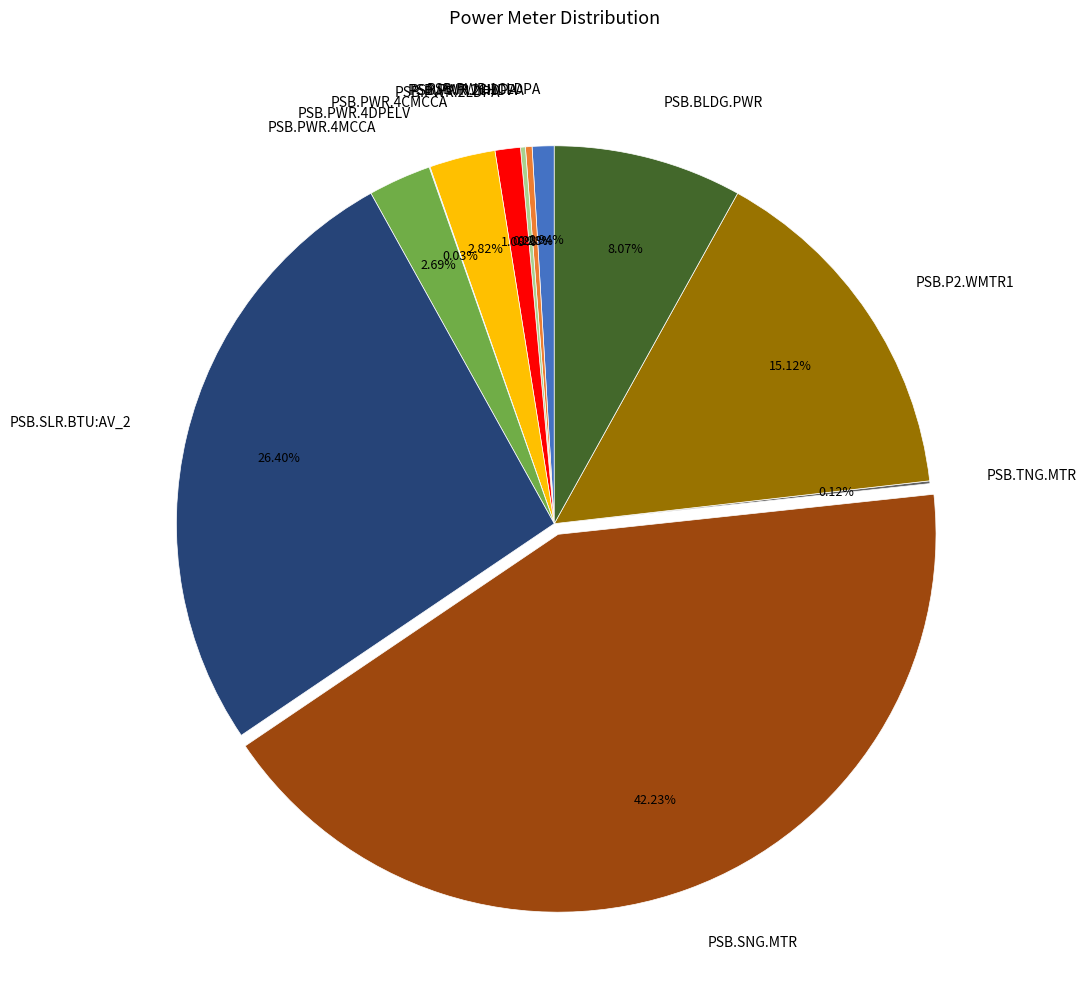

Which slice is the largest?

PSB.SNG.MTR